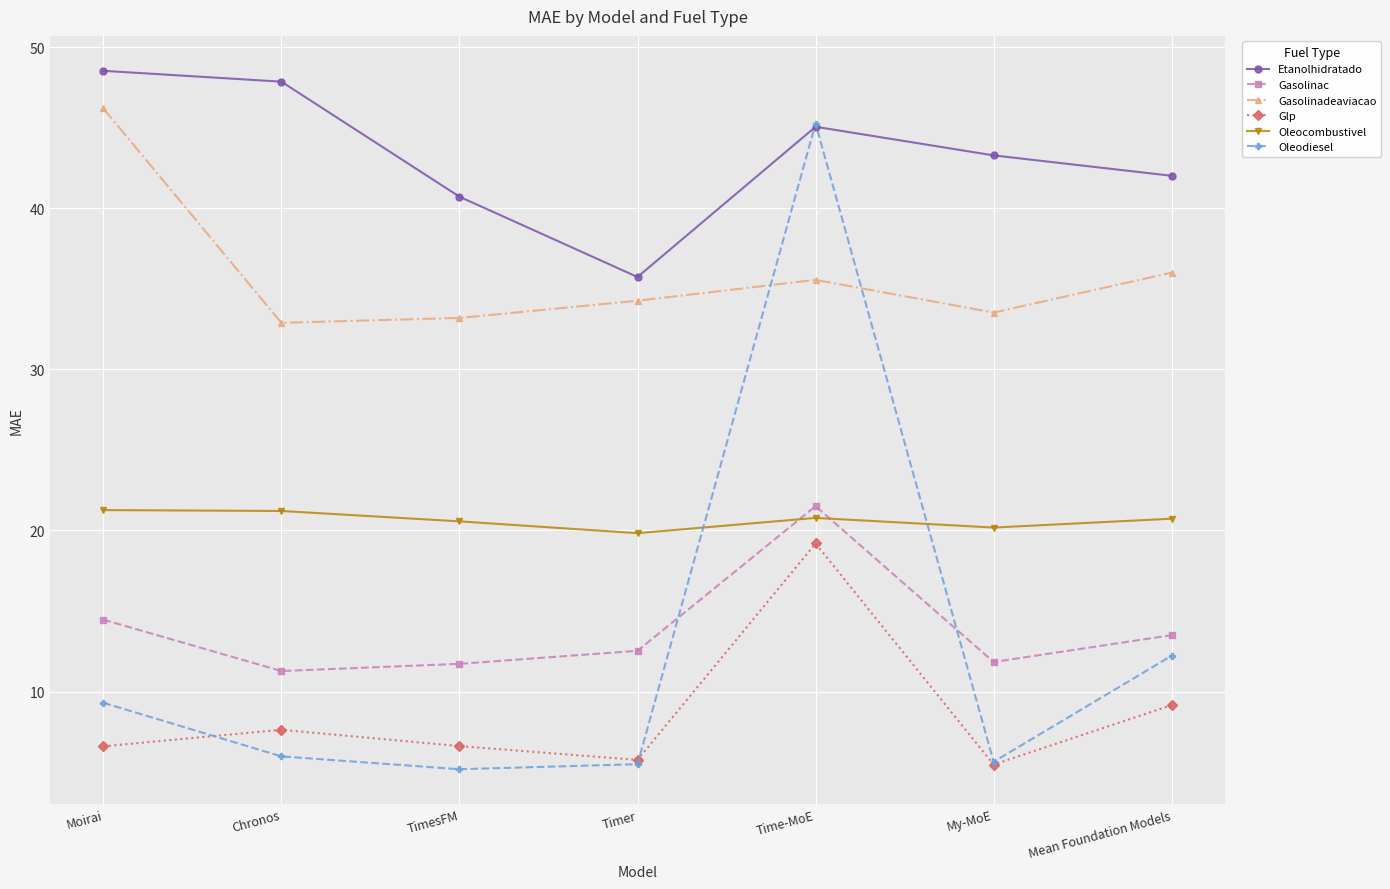

How many values in the Gasolinadeaviacao series are below 34?

3